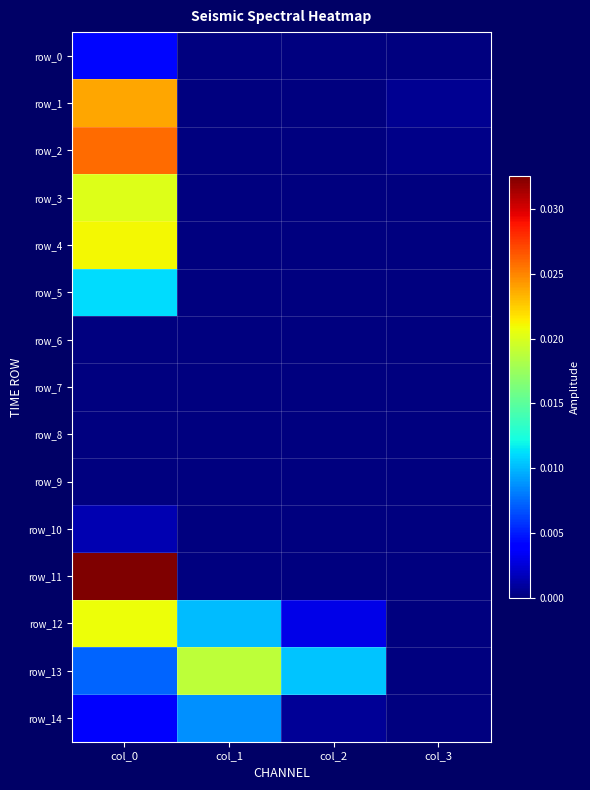

Which category has the lowest value across all series?

col_2